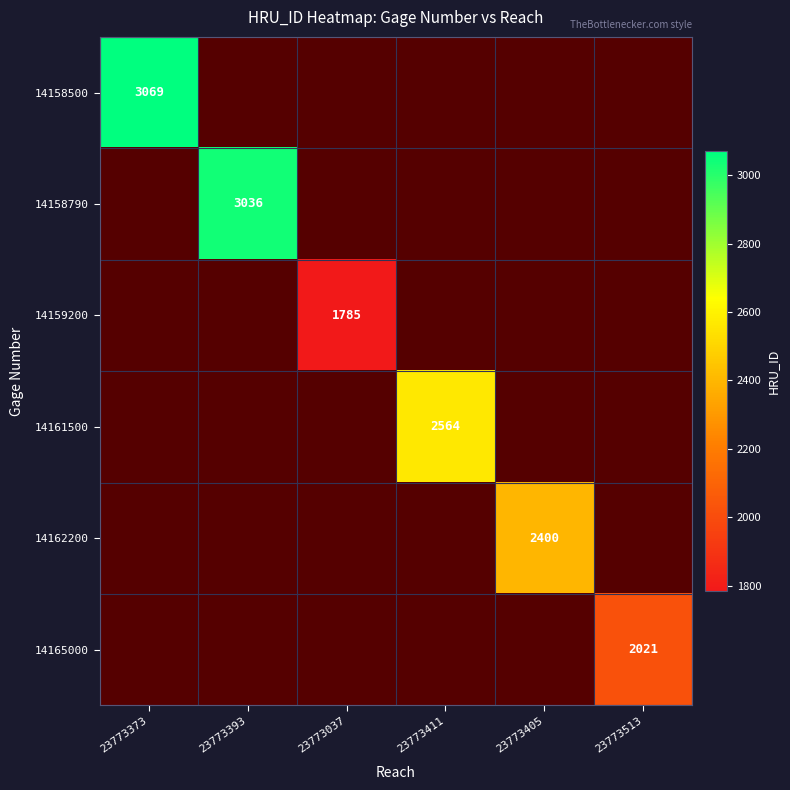

True or false: 14158790 has a value of 3036 at 23773393.

True